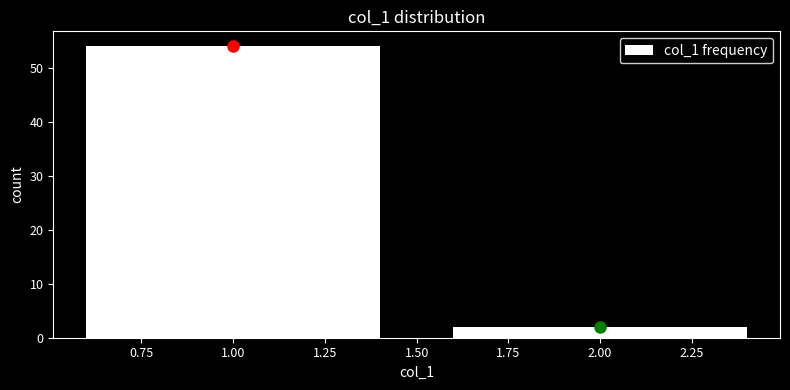

Reading left to right, list every bar in this chart as the range it spans on the x-axis followed by its height. The values are not printed on the chart, so give them approximately, as read against the axis.

0.5 to 1.5: 54
1.5 to 2.5: 2